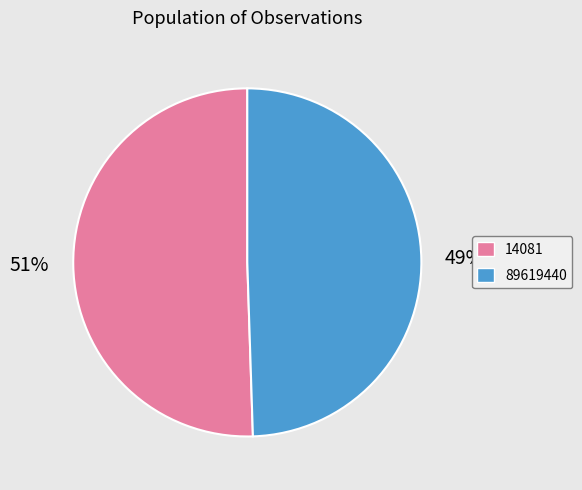

Do 89619440 and 14081 together represent more than half of the pie?

Yes